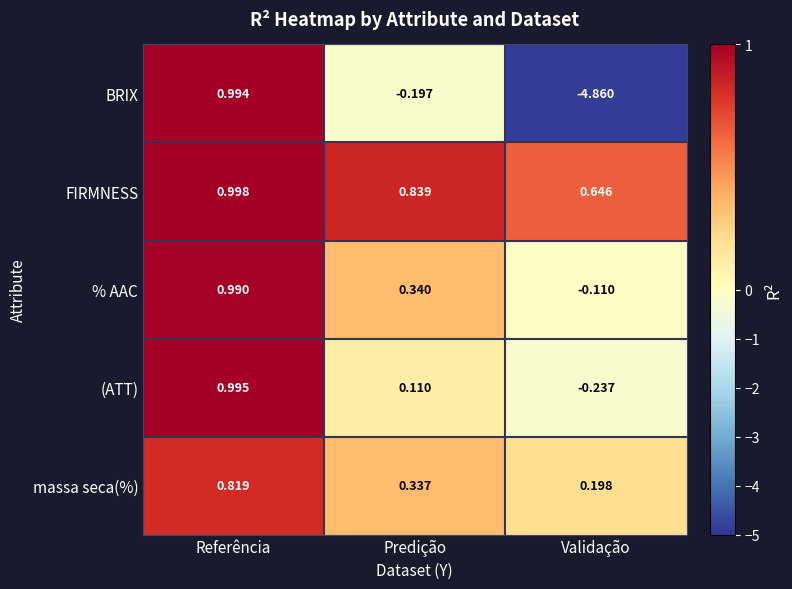

Which series changed the most between Referência and Validação?

BRIX